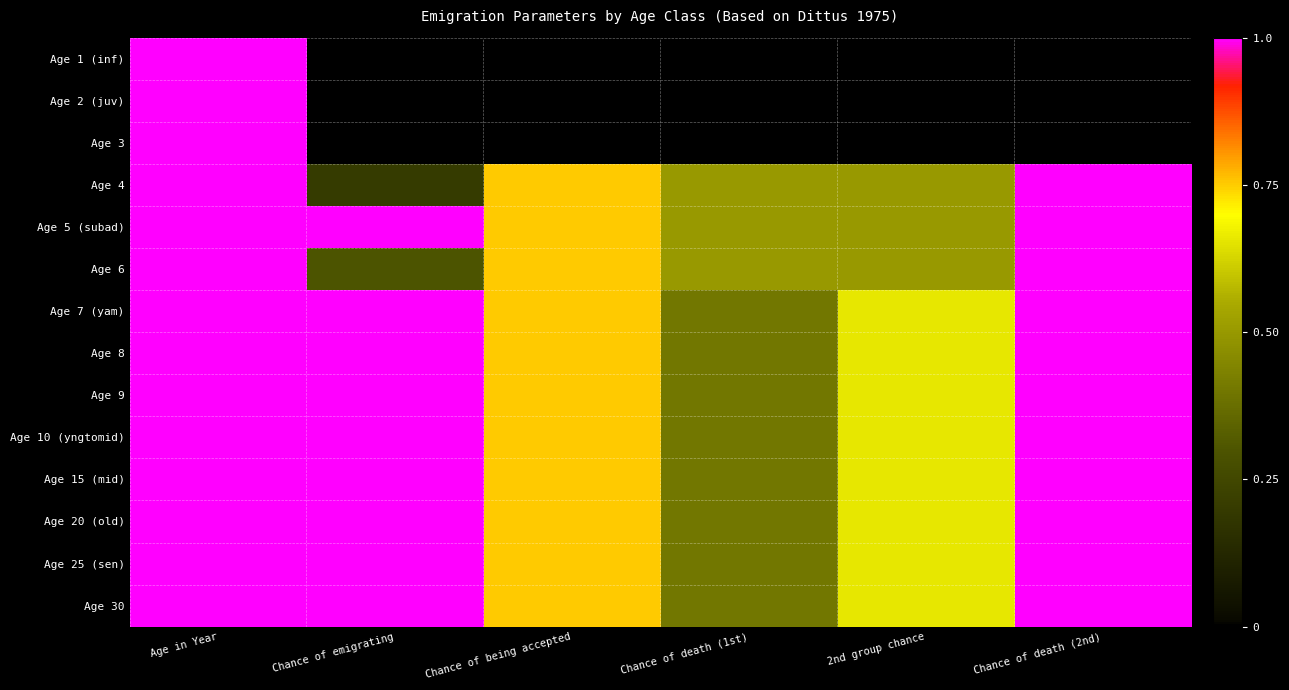

Between Age in Year and Chance of death (1st), which is larger?

Age in Year